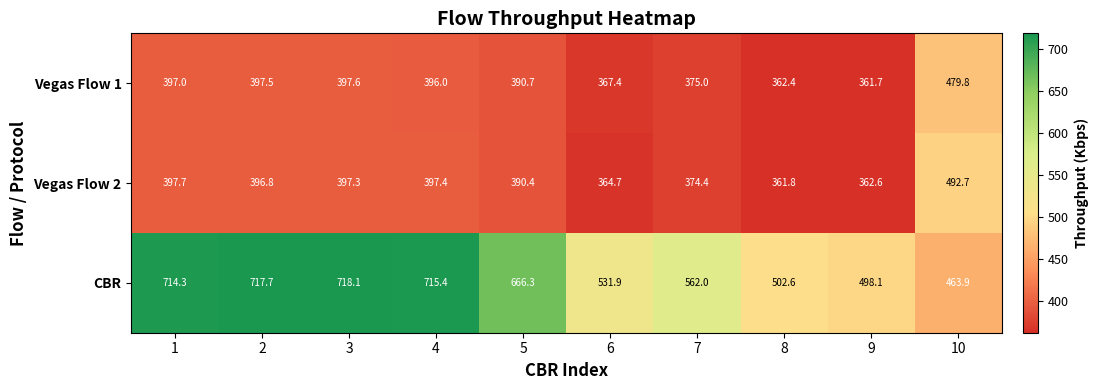

True or false: CBR has a value of 502.6 at 8.

True